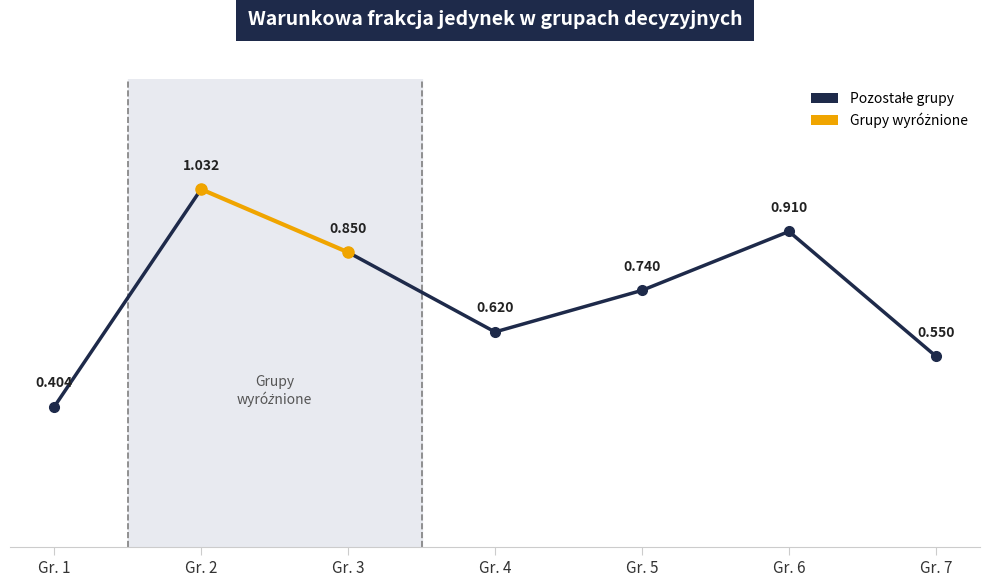

Which has a higher value, Gr. 2 or Gr. 1?

Gr. 2